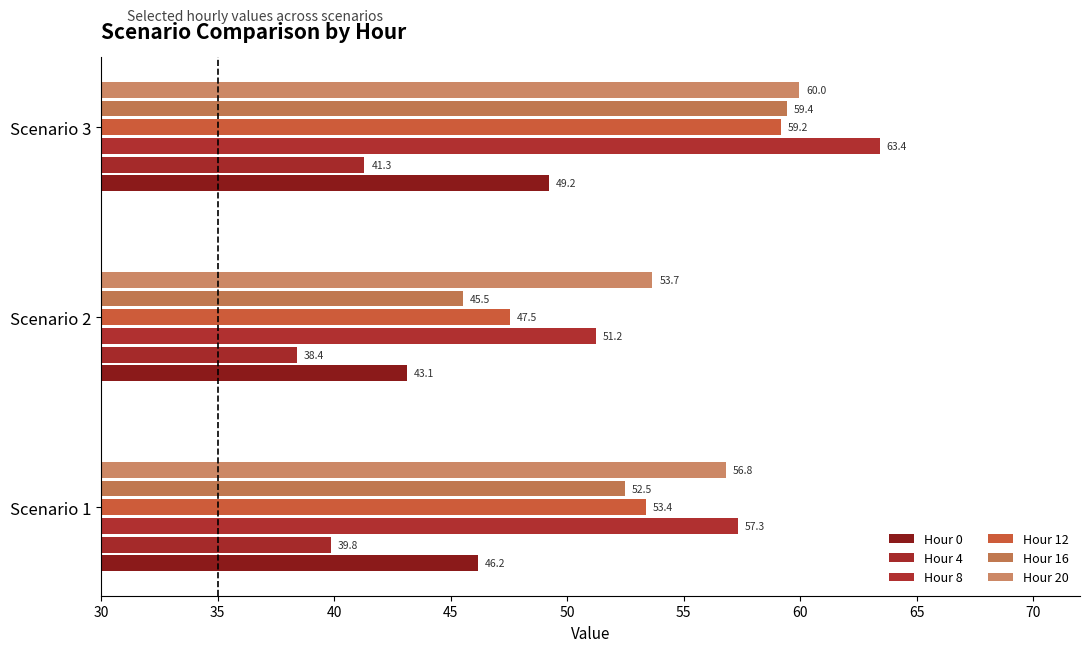

At which category is the sum across all series the highest?

Scenario 3